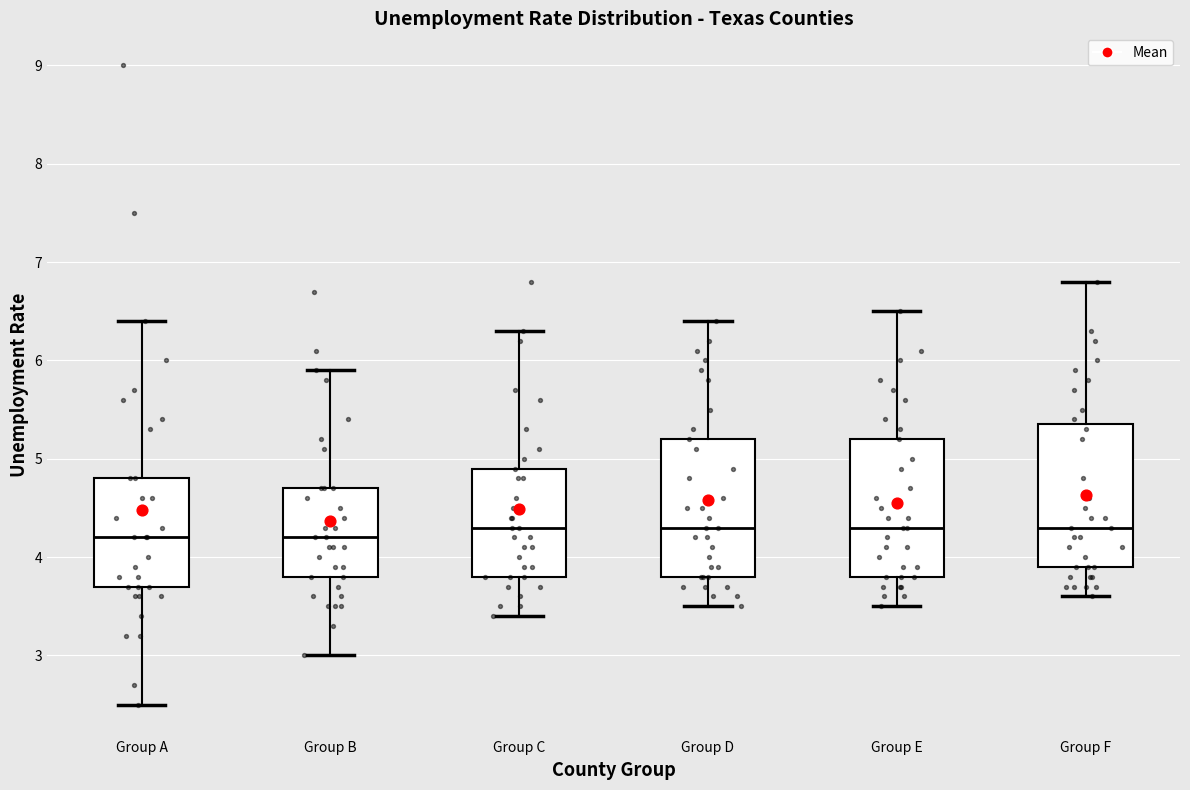

Reading left to right, read every box against the y-axis: the position of its median line, the range the box covers, and the ends of its whiskers. The values are not printed on the chart, so give them approximately, as read against the axis.

Group A: median 4.2, box 3.7 to 4.8, whiskers 2.5 to 6.4
Group B: median 4.2, box 3.8 to 4.7, whiskers 3.0 to 5.9
Group C: median 4.3, box 3.8 to 4.9, whiskers 3.4 to 6.3
Group D: median 4.3, box 3.8 to 5.2, whiskers 3.5 to 6.4
Group E: median 4.3, box 3.8 to 5.2, whiskers 3.5 to 6.5
Group F: median 4.3, box 3.9 to 5.4, whiskers 3.6 to 6.8